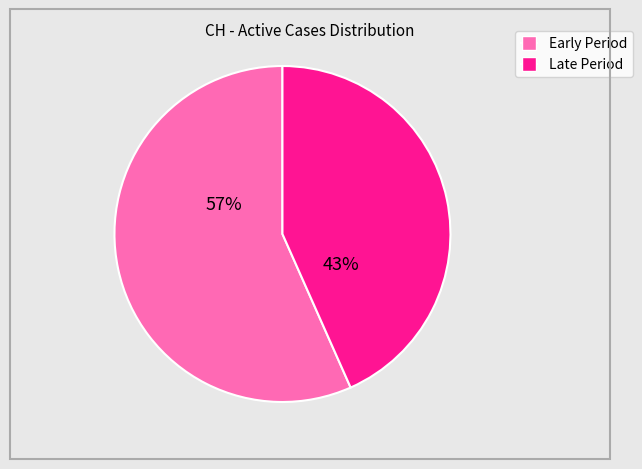

Does any single category account for the majority?

Yes